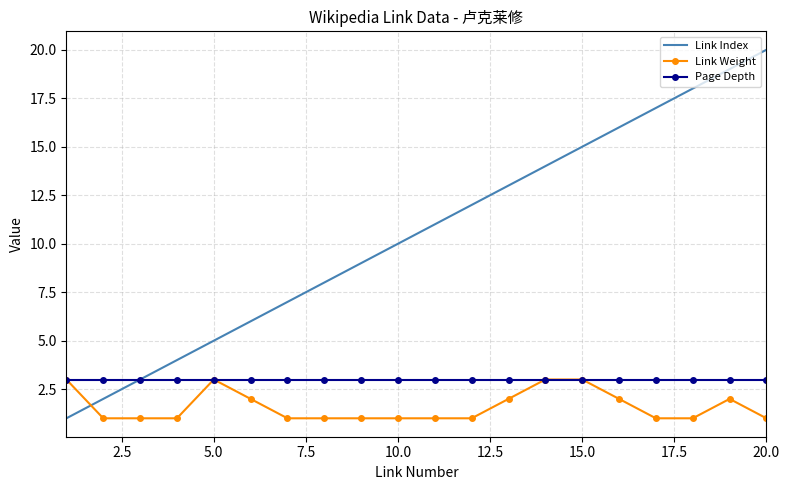

Reading left to right, extract all data points from this chart.

Link Index: 1	2	3	4	5	6	7	8	9	10	11	12	13	14	15	16	17	18	19	20
Link Weight: 3	1	1	1	3	2	1	1	1	1	1	1	2	3	3	2	1	1	2	1
Page Depth: 3	3	3	3	3	3	3	3	3	3	3	3	3	3	3	3	3	3	3	3